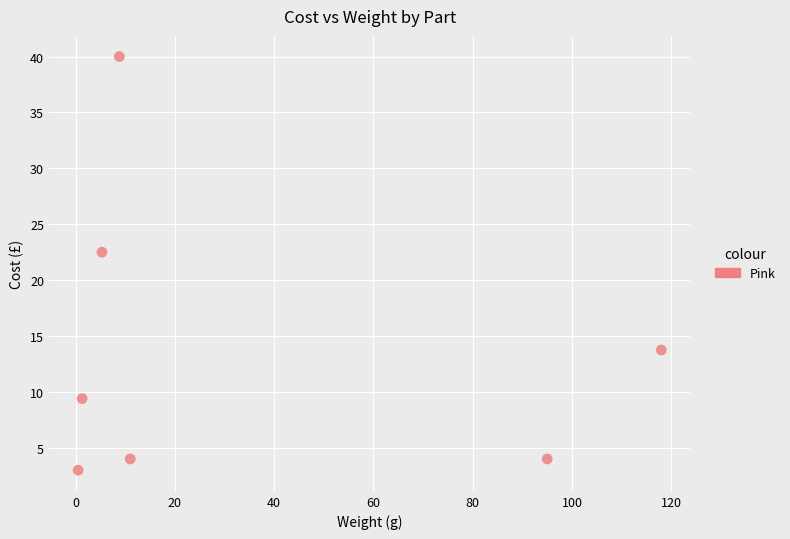

What Y value in the scatter plot is closest to 21?

22.5